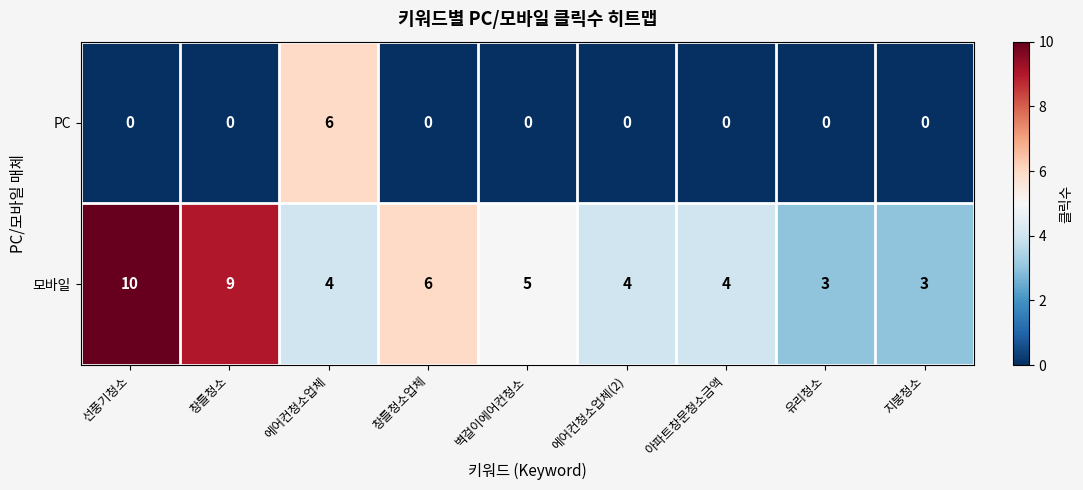

What is the difference between the maximum and second lowest values in the PC series?

6